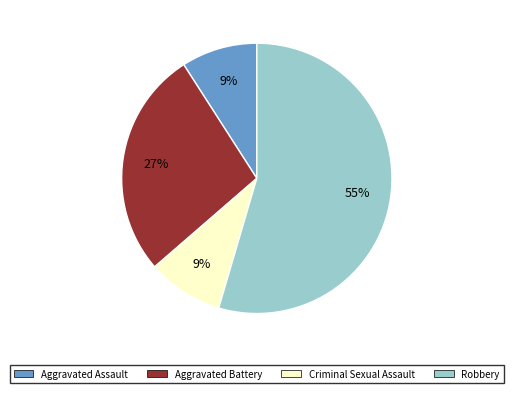

Which has a higher value, Criminal Sexual Assault or Robbery?

Robbery